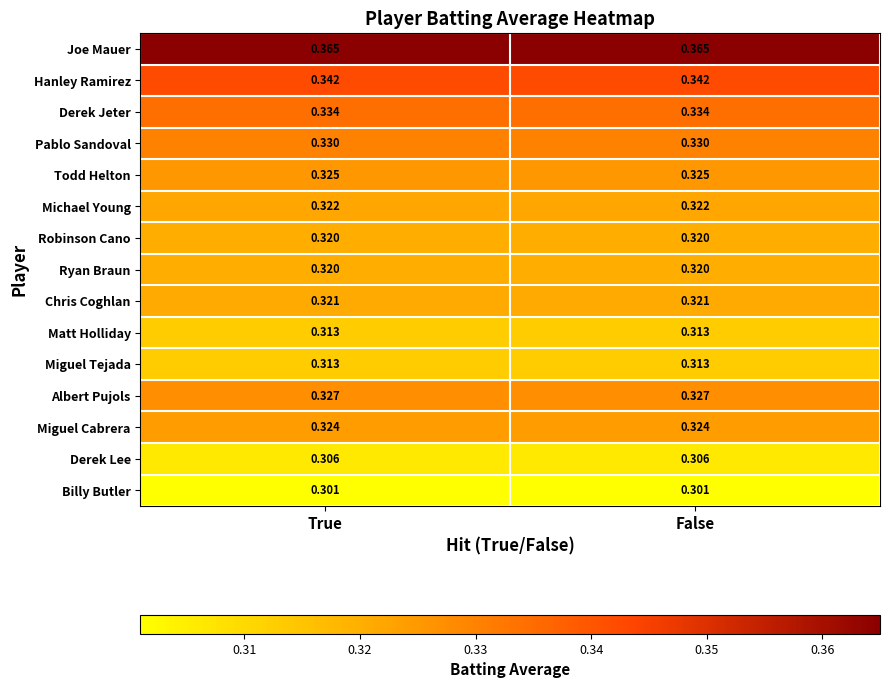

Which series has the largest total across all categories?

Joe Mauer